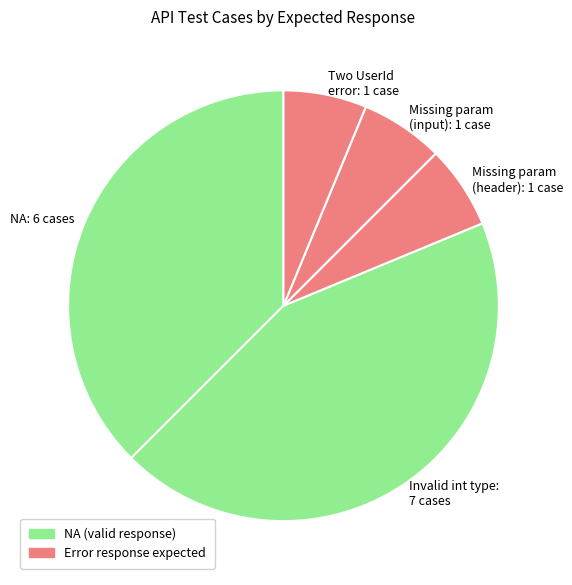

Which category has the biggest portion of the pie?

Invalid int type: 7 cases